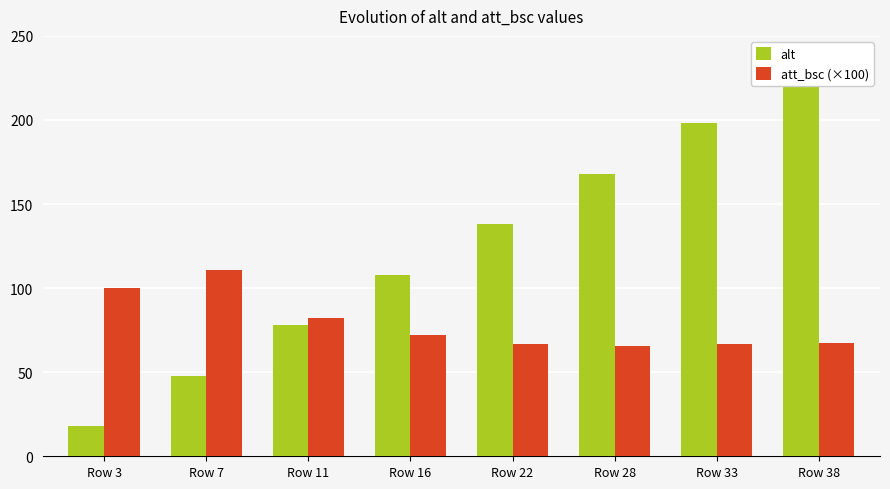

What is the maximum value for alt?

228.0